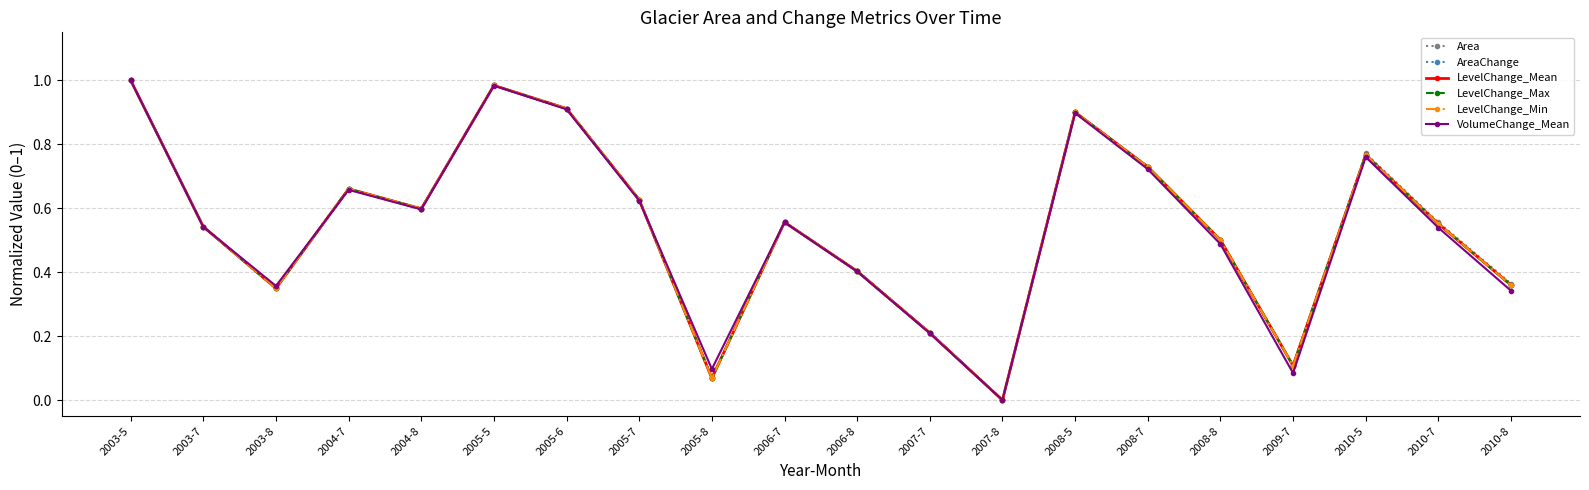

Does the chart have visible grid lines?

Yes